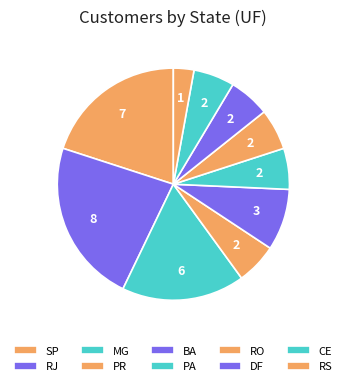

How many segments does this pie chart have?

10